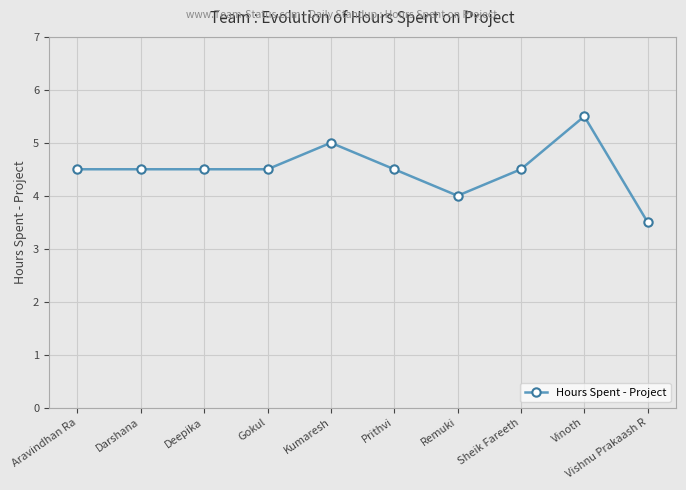

True or false: the data has more than 1 interior local peaks.

True